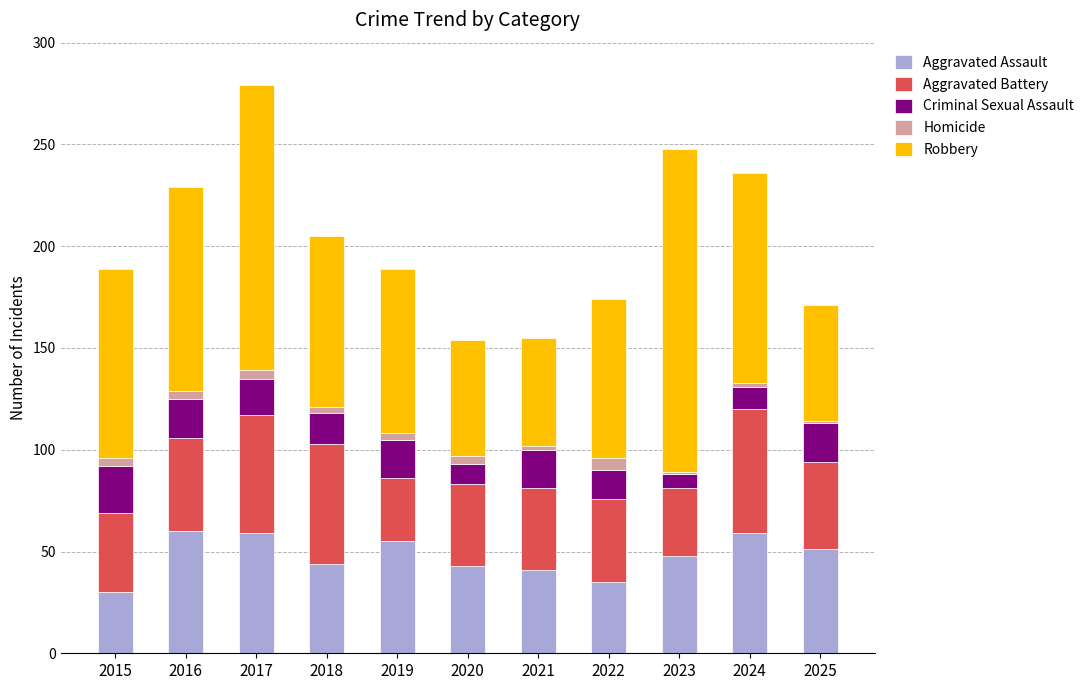

The value of Aggravated Assault at 2015 is 46. True or false?

False